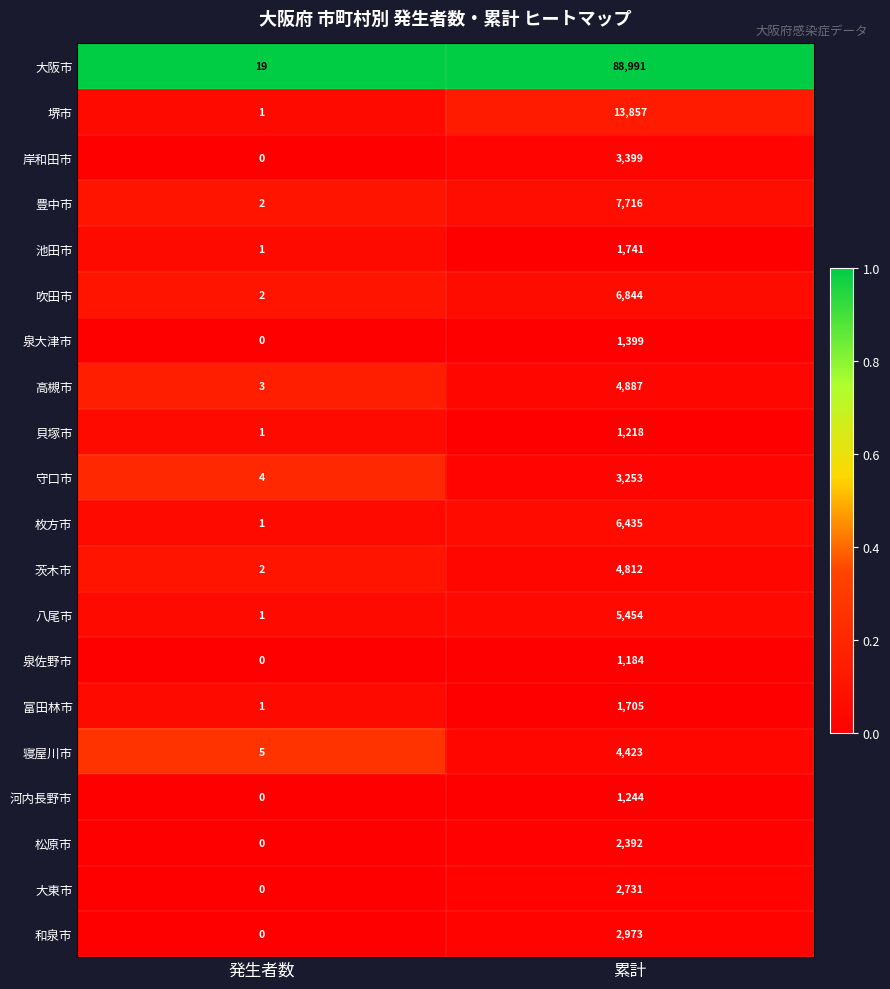

What is the difference between the highest and lowest values at 発生者数?

19